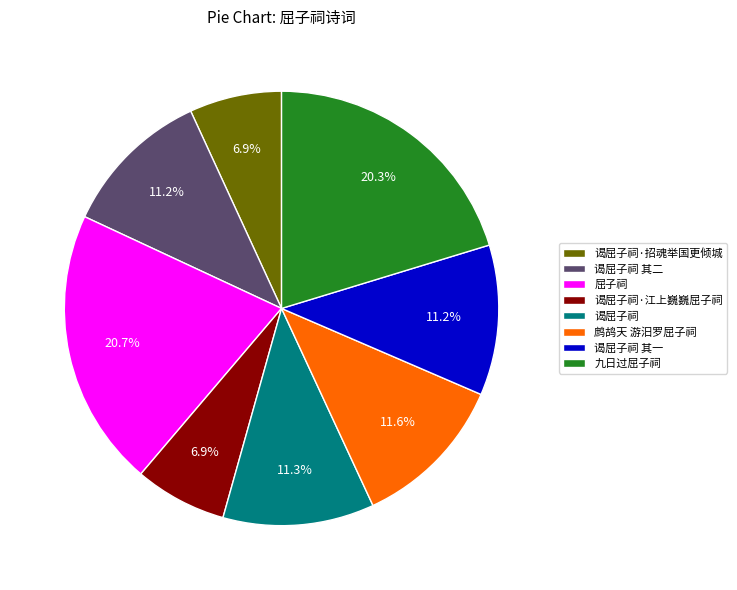

Is there any slice that represents more than half of the pie?

No